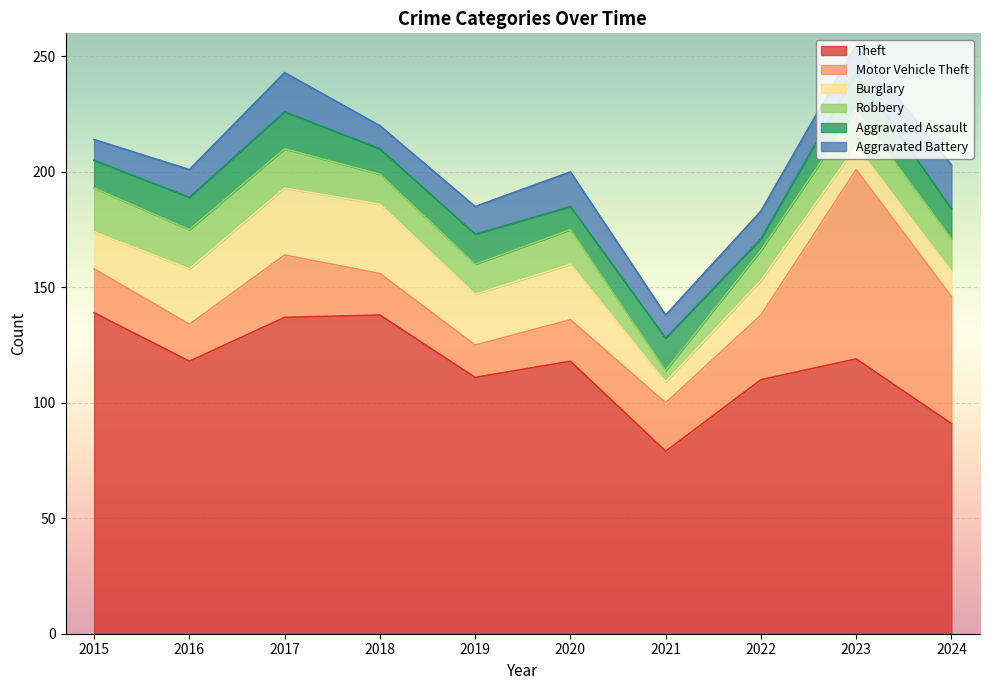

At which category does Theft reach its first local valley?

2016